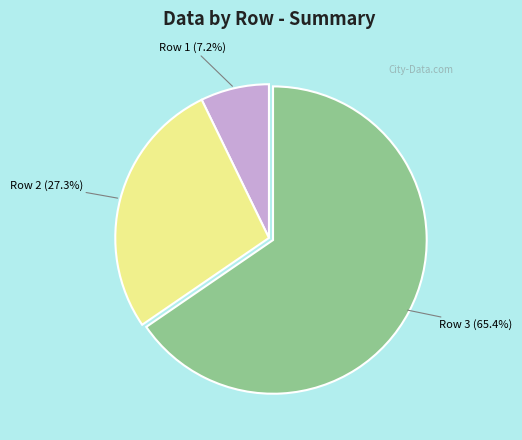

What is the smallest slice in the pie chart?

Row 1 (7.2%)